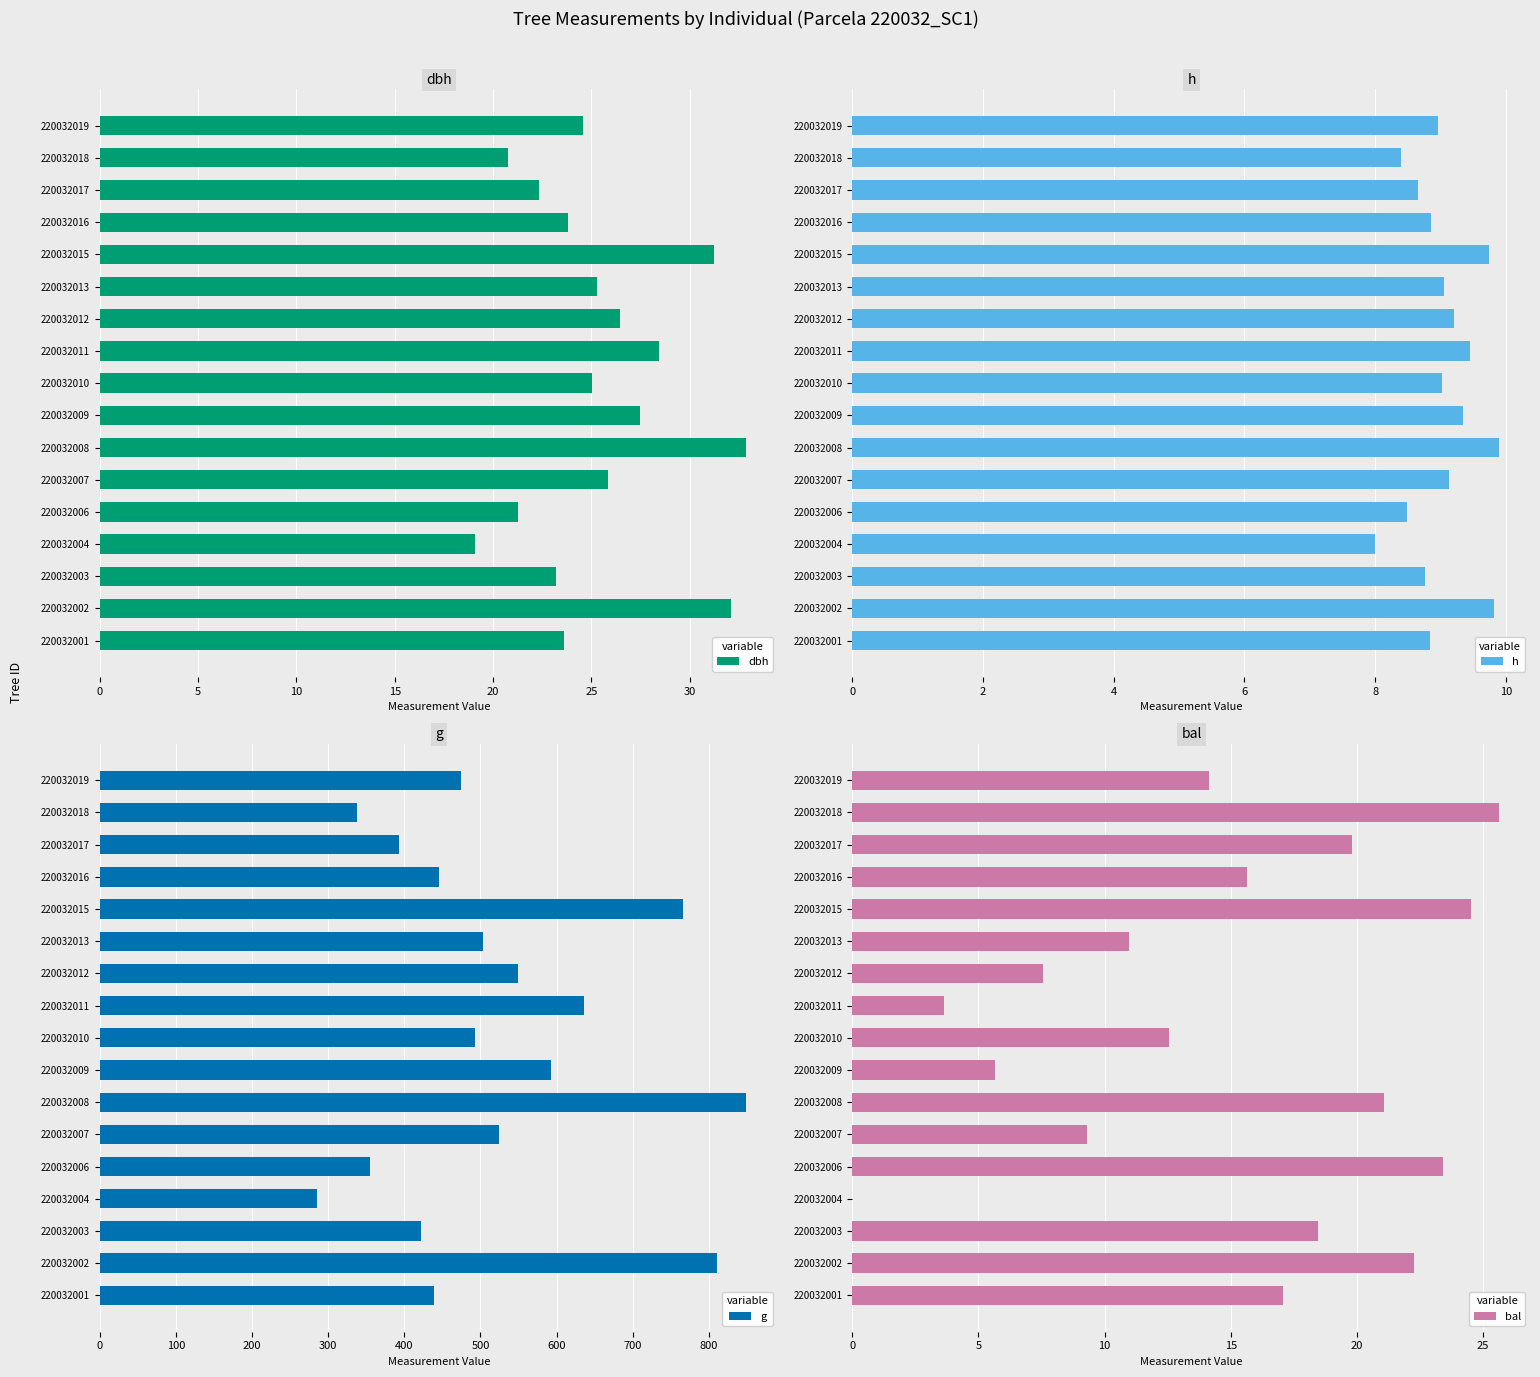

How many bars are there in each group?

4